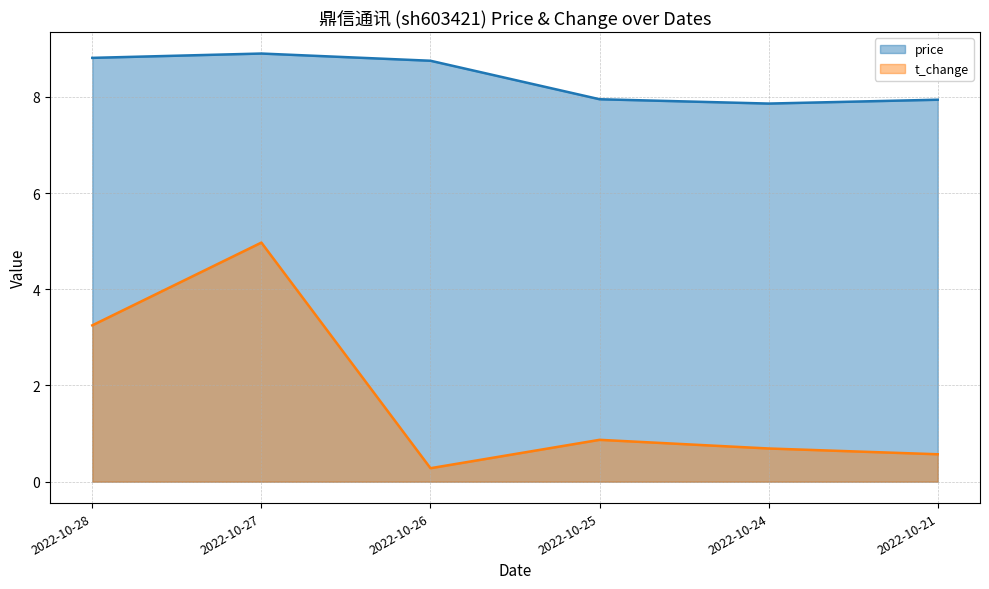

Reading right to left, what are all the values shown in this chart?

price: 7.9	7.9	8.0	8.8	8.9	8.8
t_change: 0.6	0.7	0.9	0.3	5.0	3.2